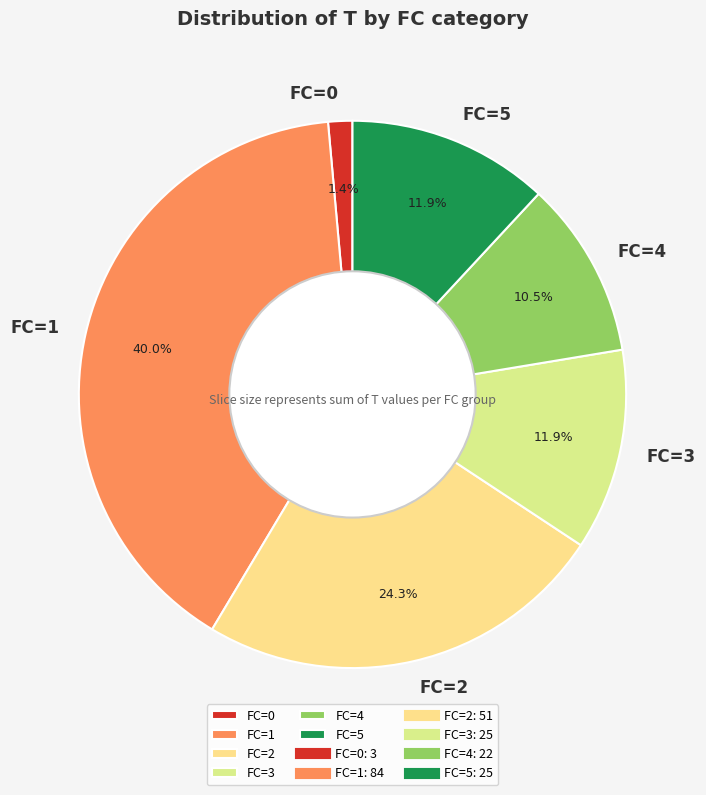

What is the largest slice in the pie chart?

FC=1